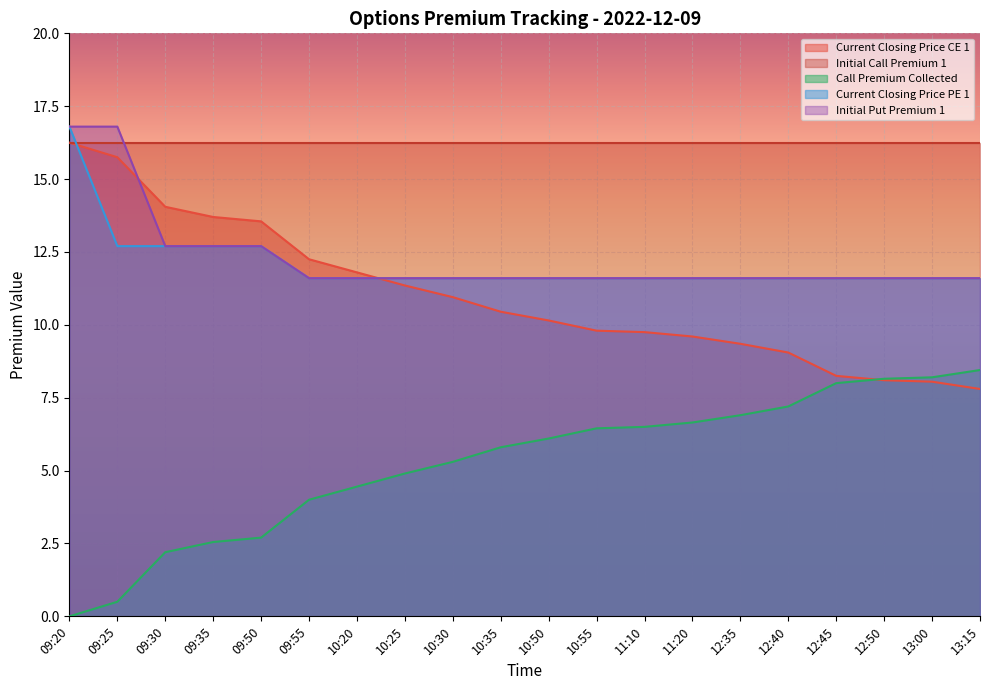

After their last crossing, which series has the higher values: Current Closing Price CE 1 or Current Closing Price PE 1?

Current Closing Price PE 1